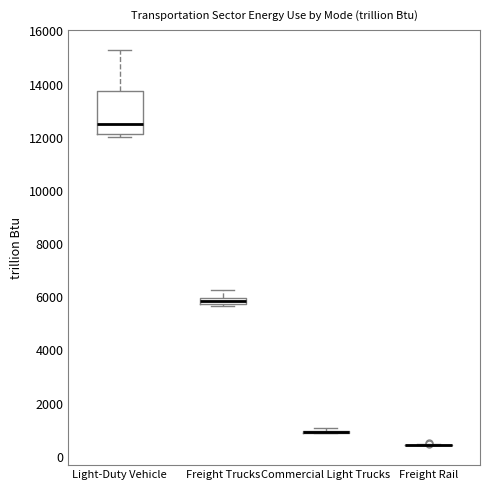

Comparing the boxes themselves (not the whiskers), which one is the tallest?

Light-Duty Vehicle